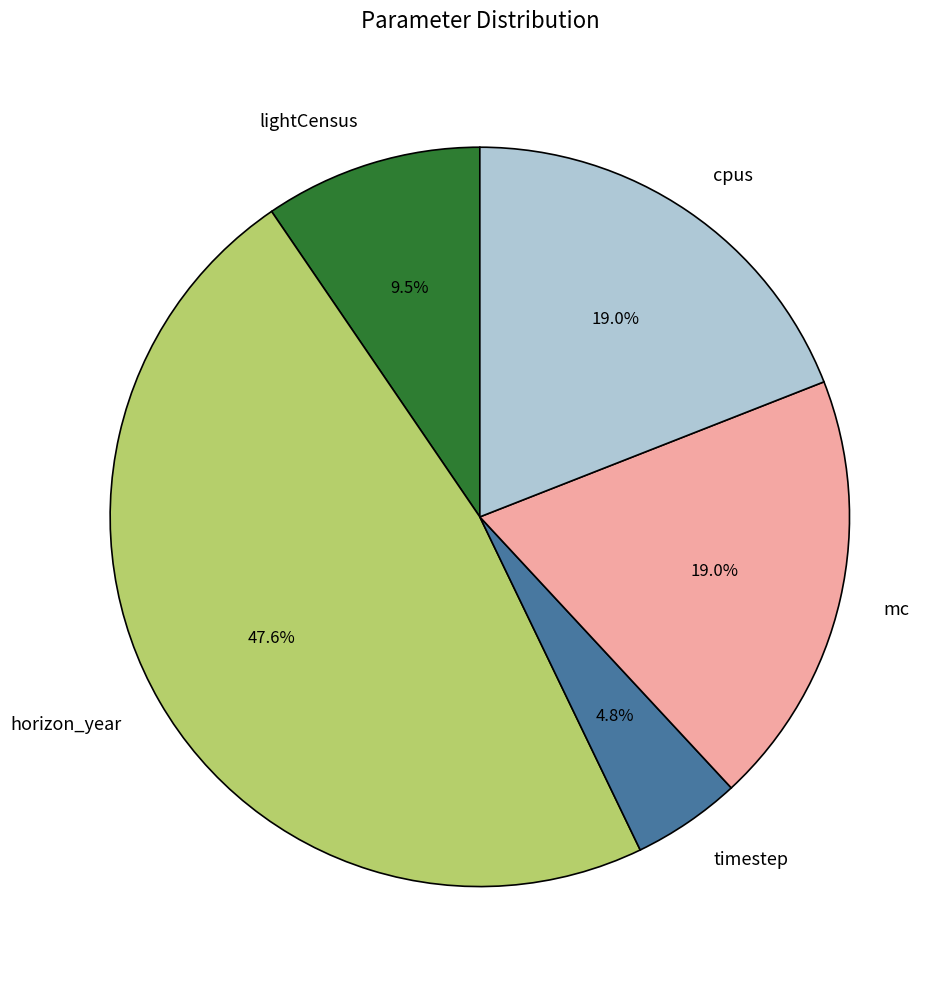

What is the largest slice in the pie chart?

horizon_year